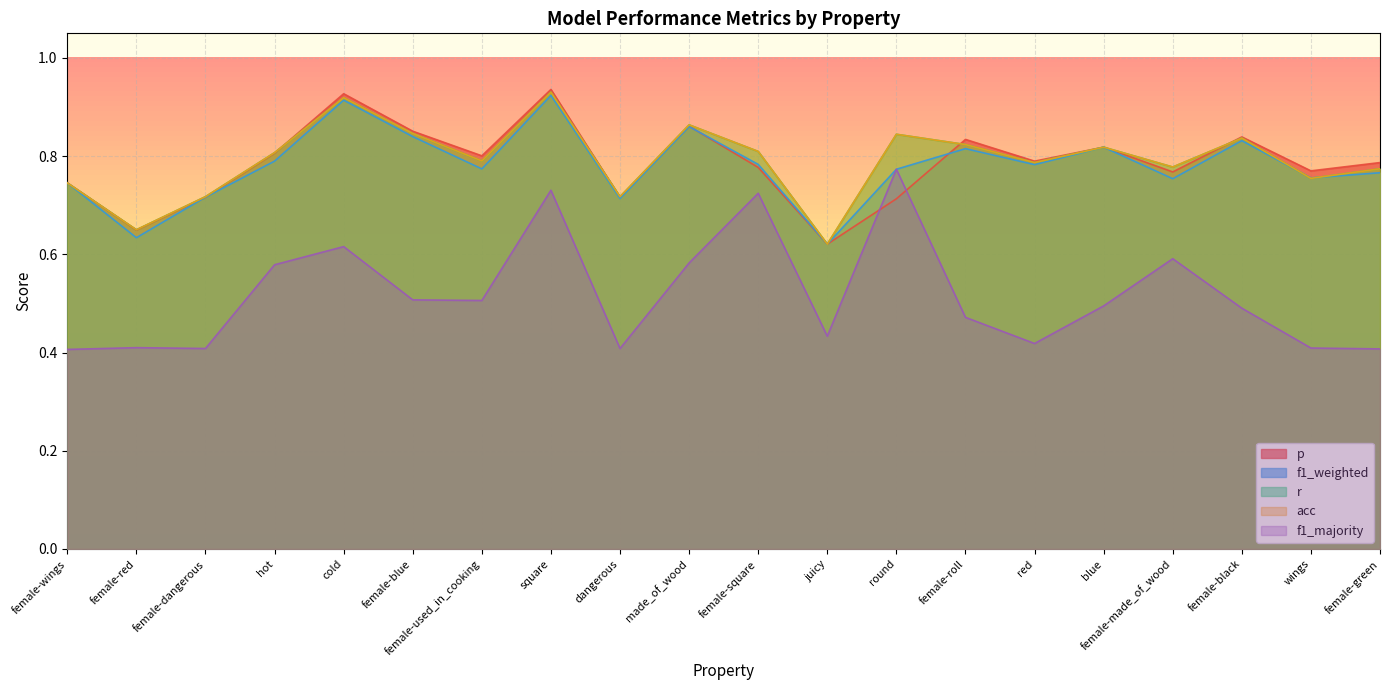

Which category has the lowest value in the r series?

juicy